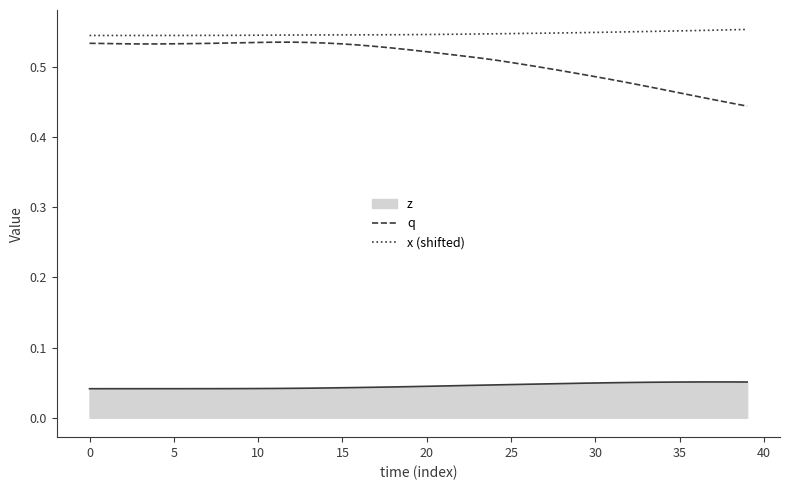

What is the maximum value for q?

0.5